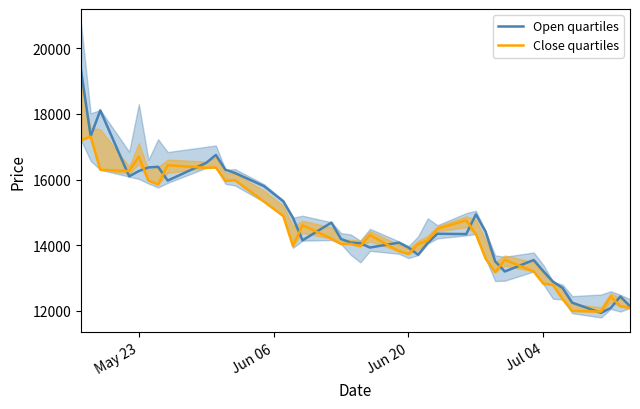

What is the lowest value of the Open quartiles series?

11940